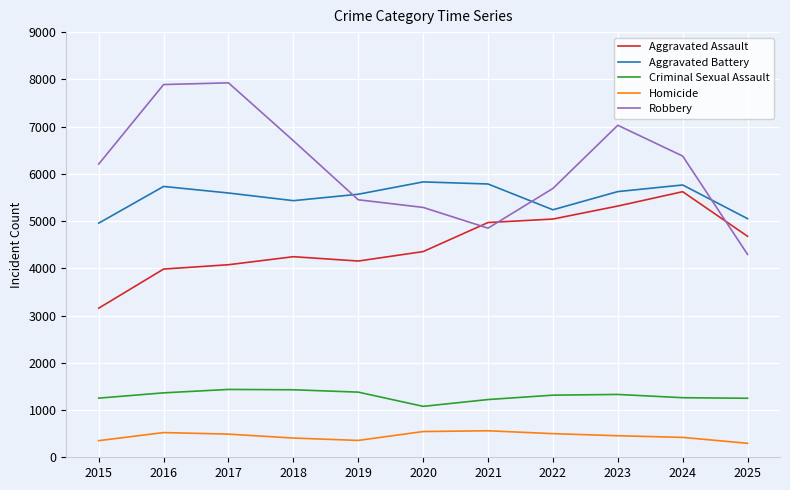

True or false: Homicide has a value of 545 at 2020.

True